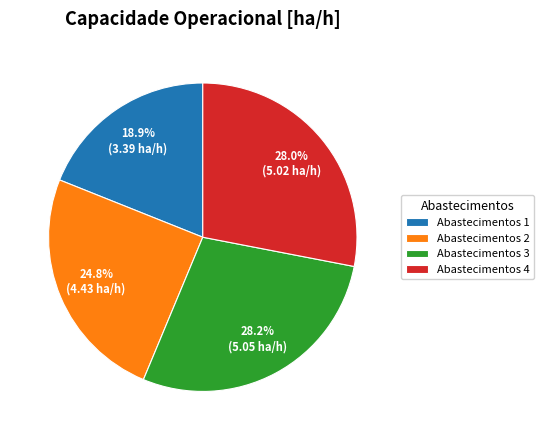

Which category has the smallest portion of the pie?

Abastecimentos 1